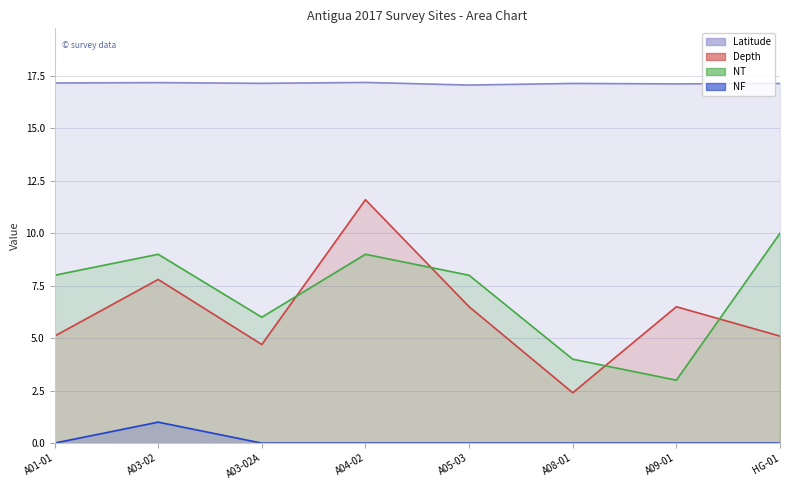

Rank the categories by NF value from highest to lowest.

A03-02, A01-01, A03-02A, A04-02, A05-03, A08-01, A09-01, HG-01